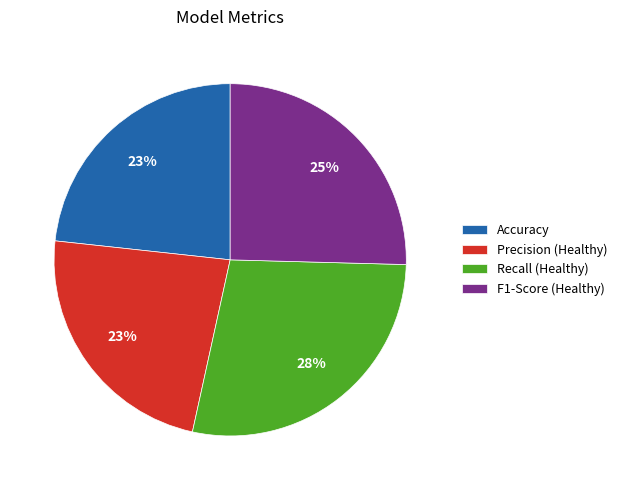

What is the ratio of the value at Accuracy to the value at F1-Score (Healthy)?

0.9